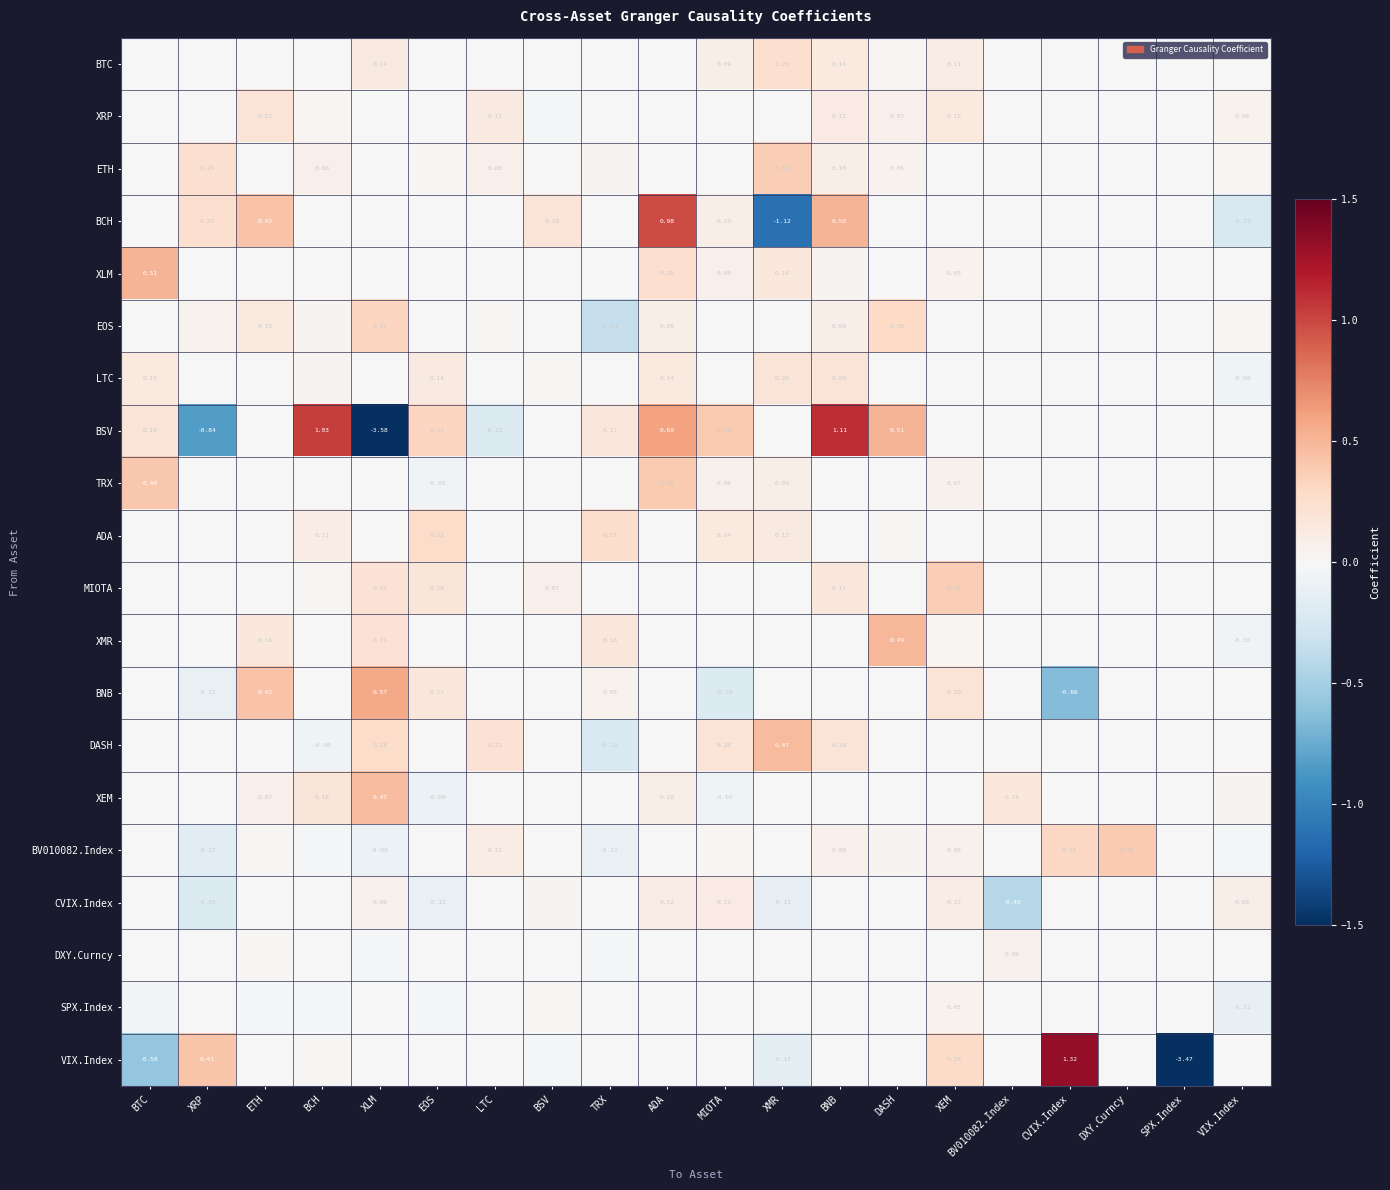

Which category has the highest value across all series?

CVIX.Index